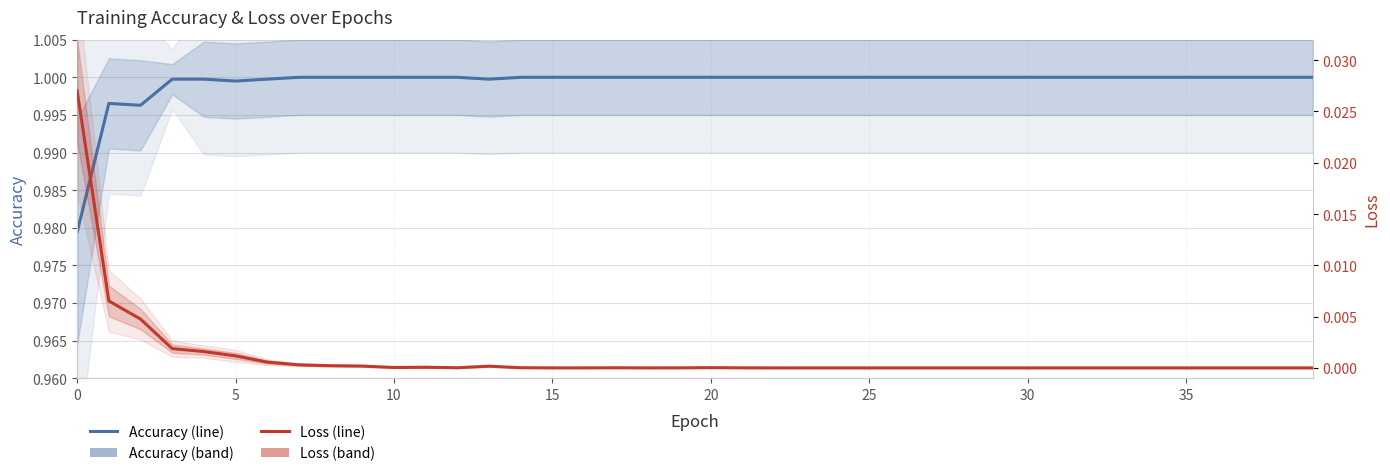

What is the difference between the highest and lowest values at 35?

1.0